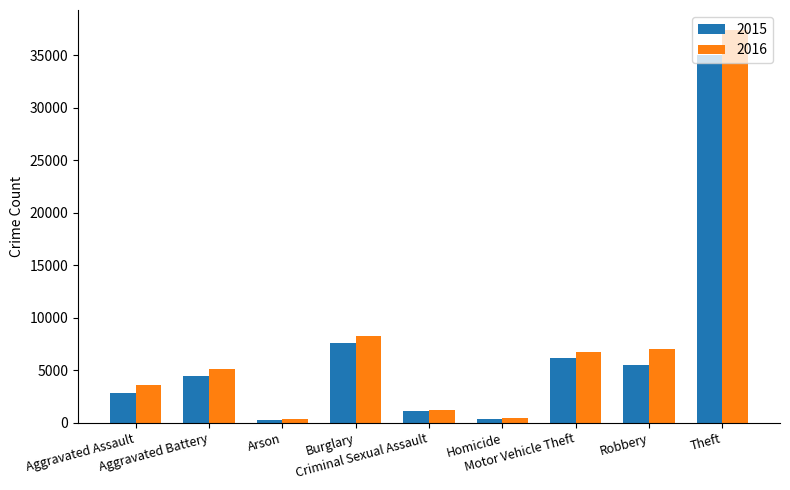

Which series has the largest range (max minus min)?

2016